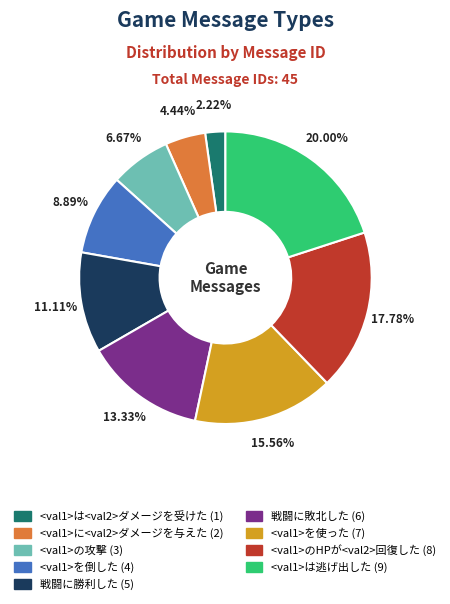

To the nearest percent, what portion does 戦闘に勝利した represent?

11%